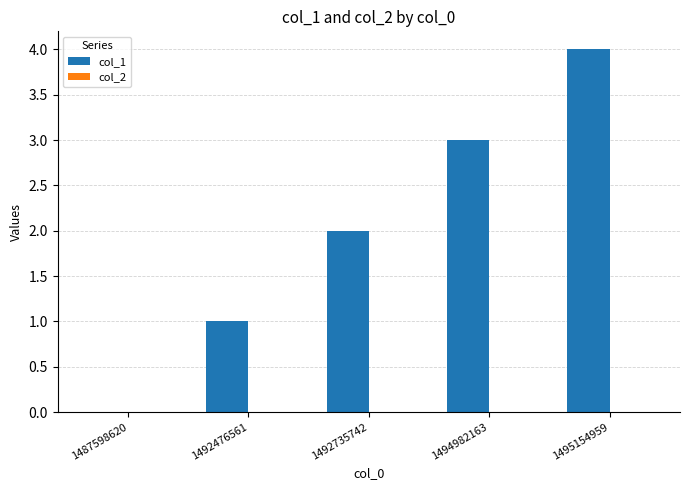

What is the ratio of the value at 1495154959 to the value at 1494982163?

1.3